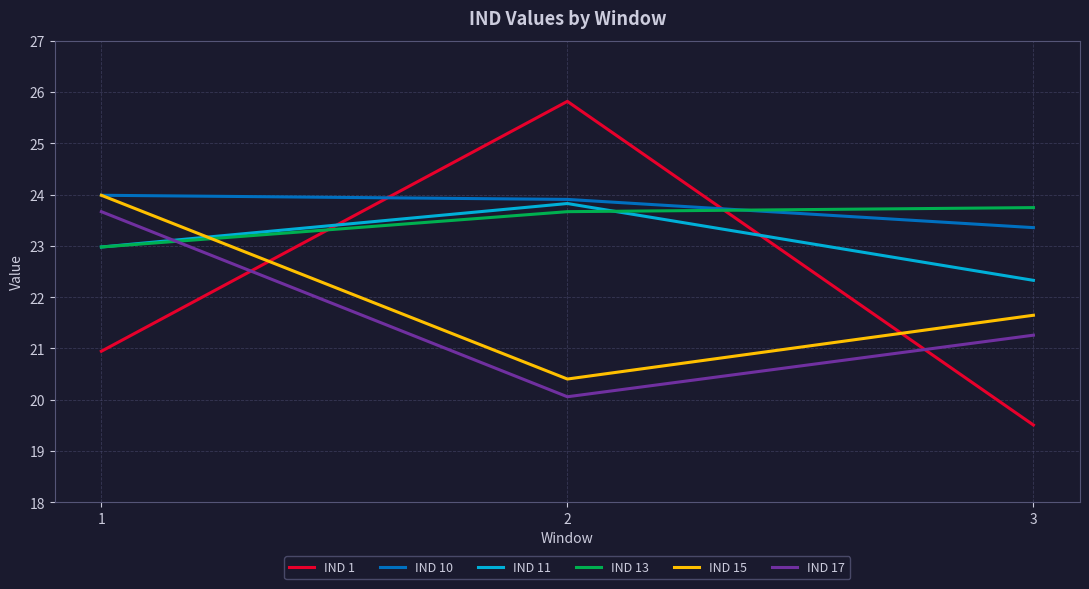

How many values in the IND 13 series exceed 23?

2